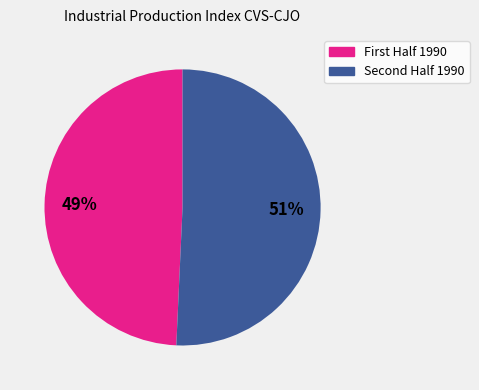

How many slices are in this pie chart?

2